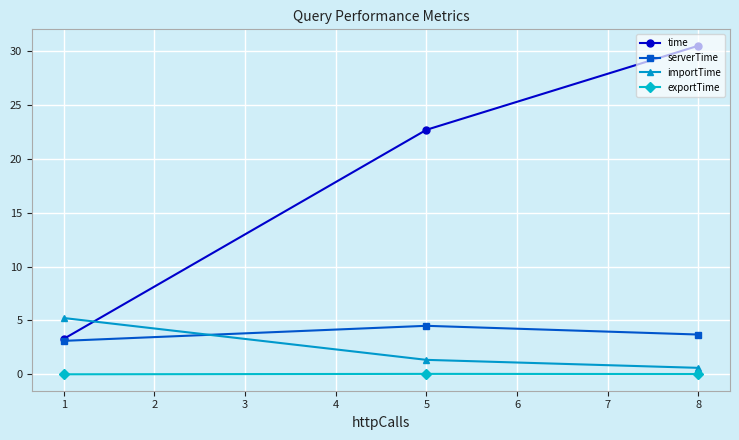

What is the value of the serverTime point at the 2nd from the left?

4.5